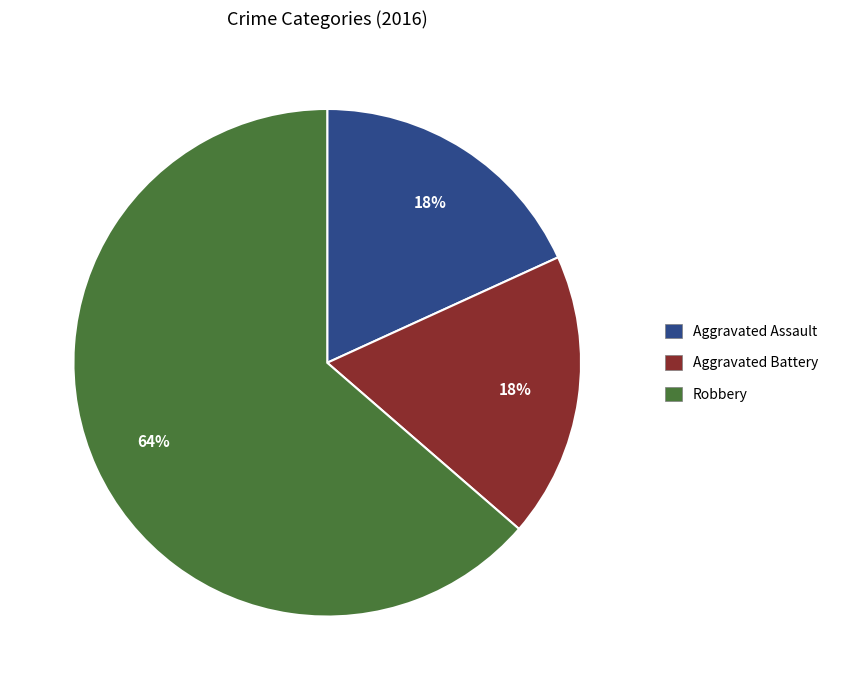

Which category accounts for the majority?

Robbery